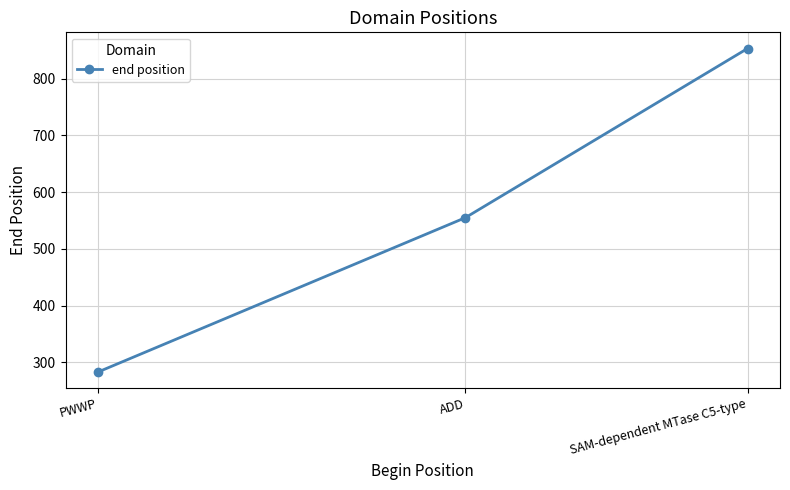

Rank the categories by value from lowest to highest.

PWWP, ADD, SAM-dependent MTase C5-type